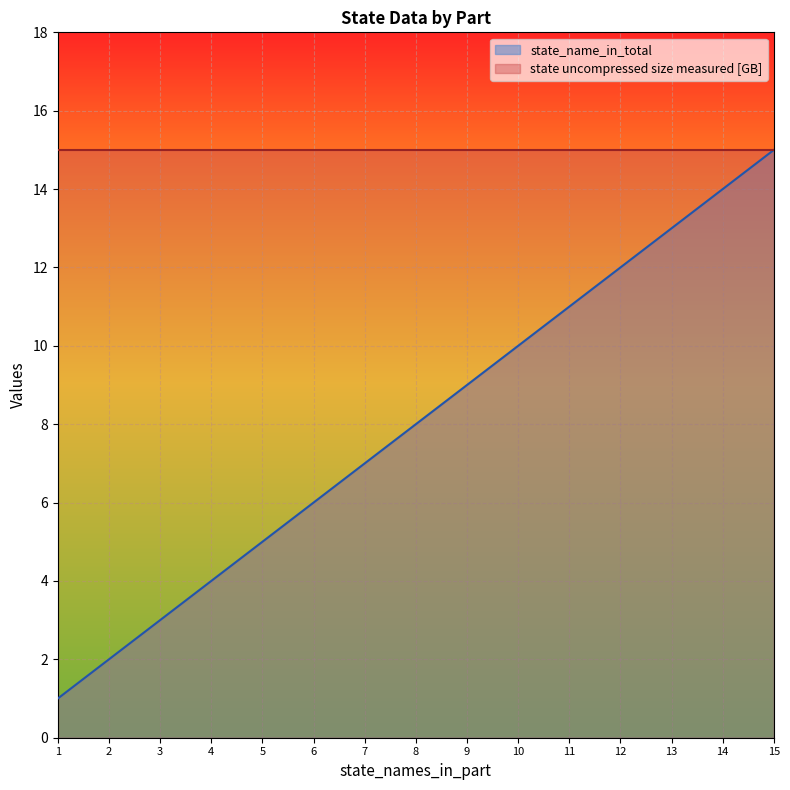

What is the approximate value at 4?

4